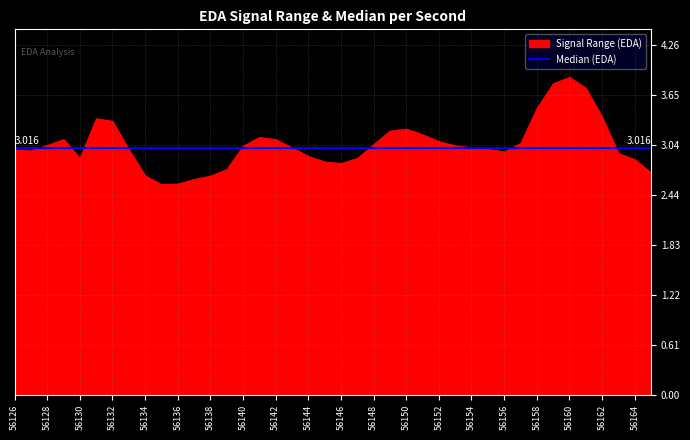

Approximately how many times larger is the value at 56164 compared to 56133?

1.0